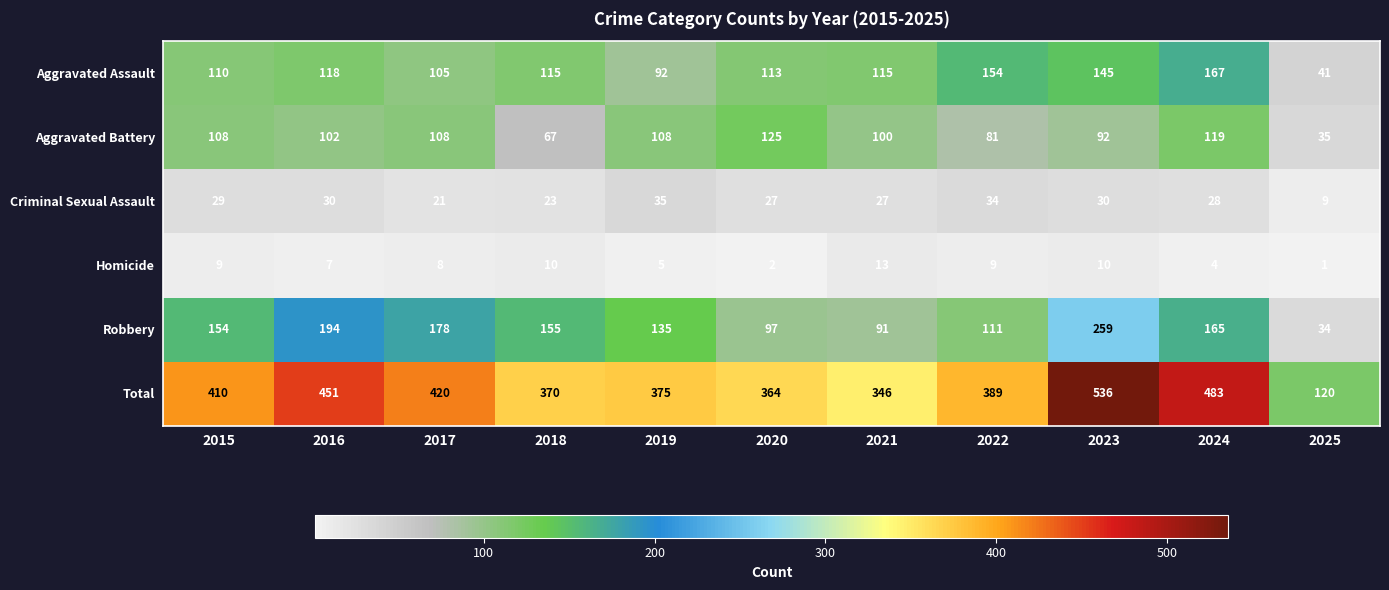

Which label corresponds to the largest value in the chart?

2023